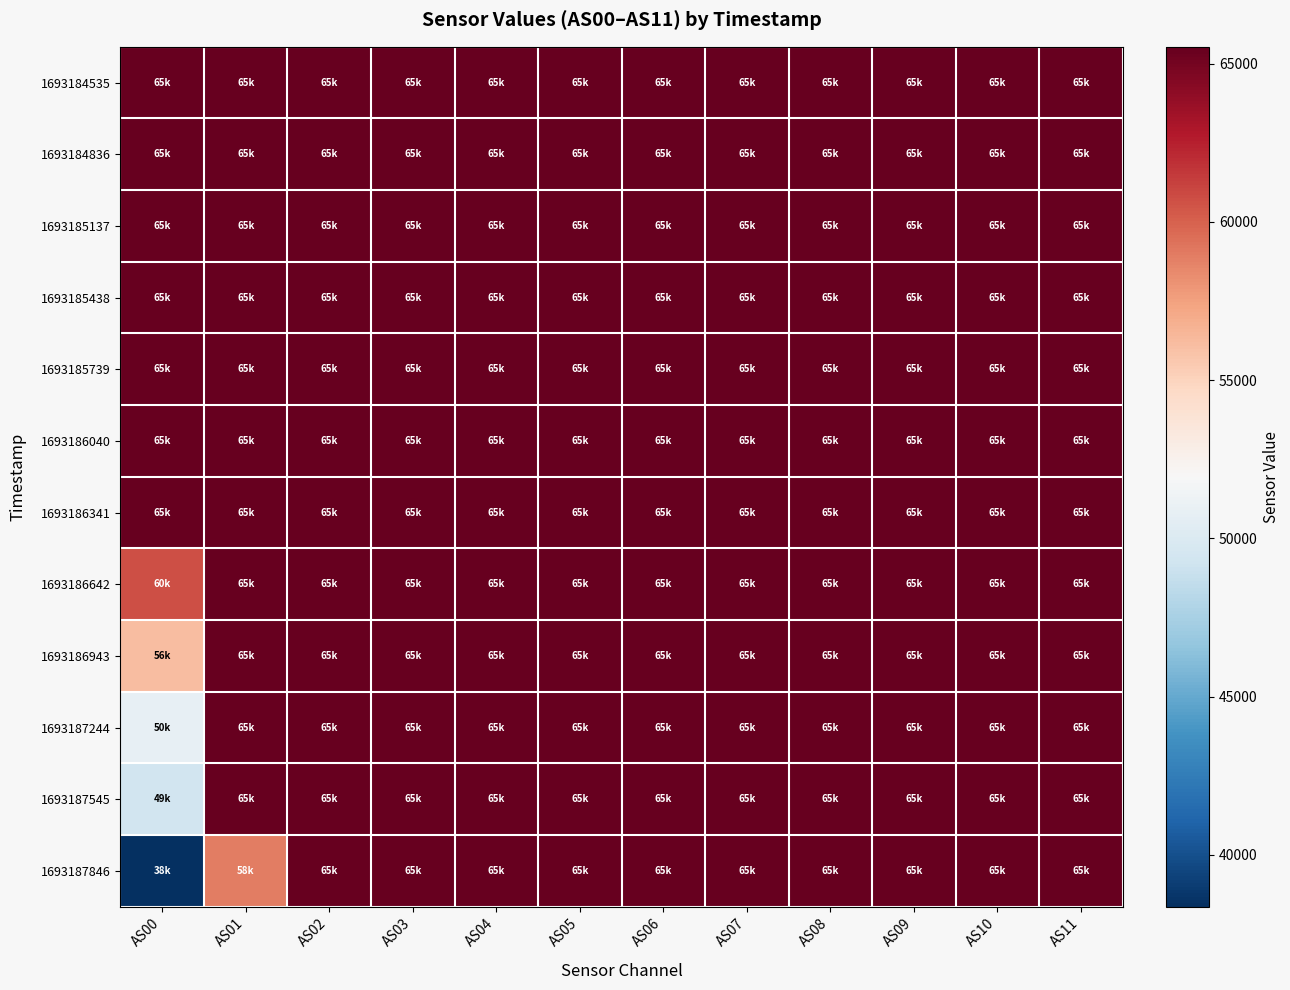

At AS07, list the series in order from largest to smallest.

1693184535, 1693184836, 1693185137, 1693185438, 1693185739, 1693186040, 1693186341, 1693186642, 1693186943, 1693187244, 1693187545, 1693187846